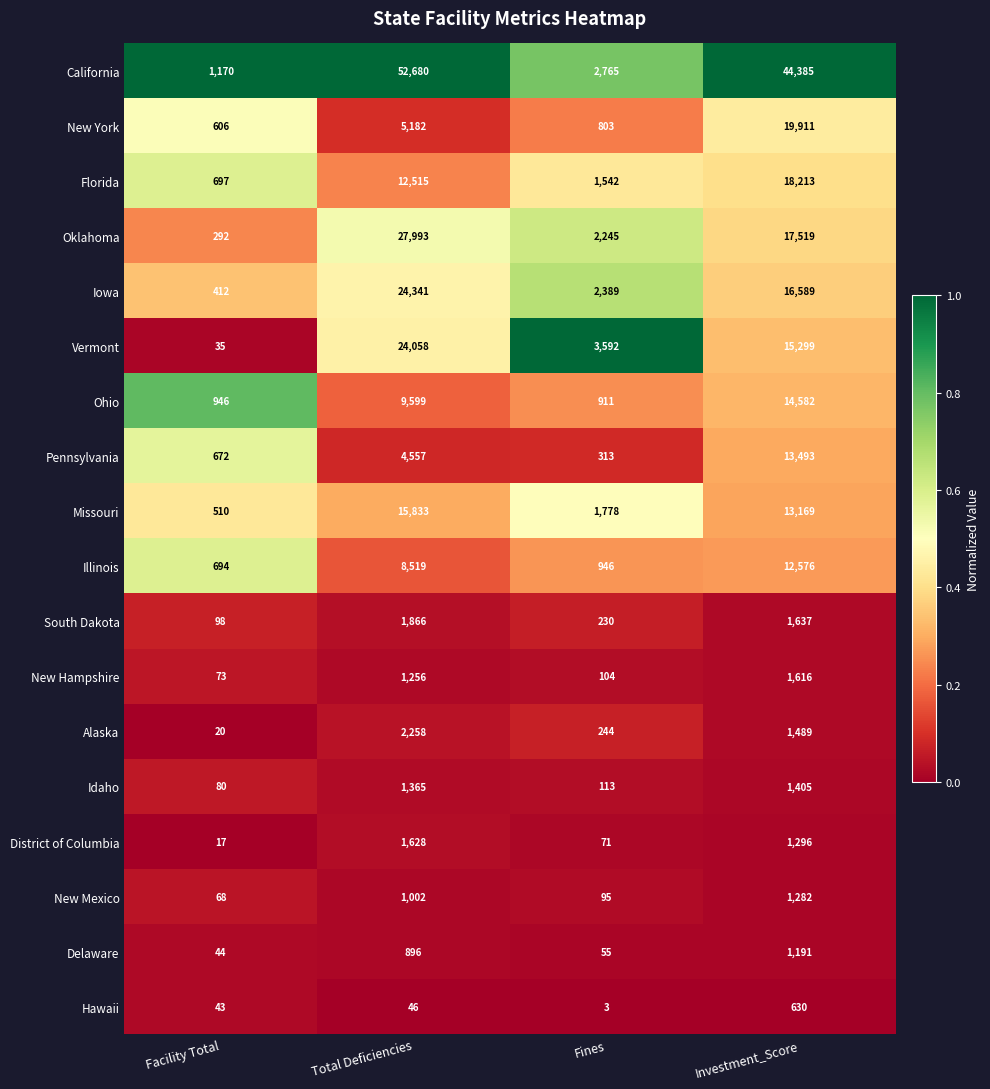

Rank the series by their maximum value, from highest to lowest.

California, Oklahoma, Iowa, Vermont, New York, Florida, Missouri, Ohio, Pennsylvania, Illinois, Alaska, South Dakota, District of Columbia, New Hampshire, Idaho, New Mexico, Delaware, Hawaii